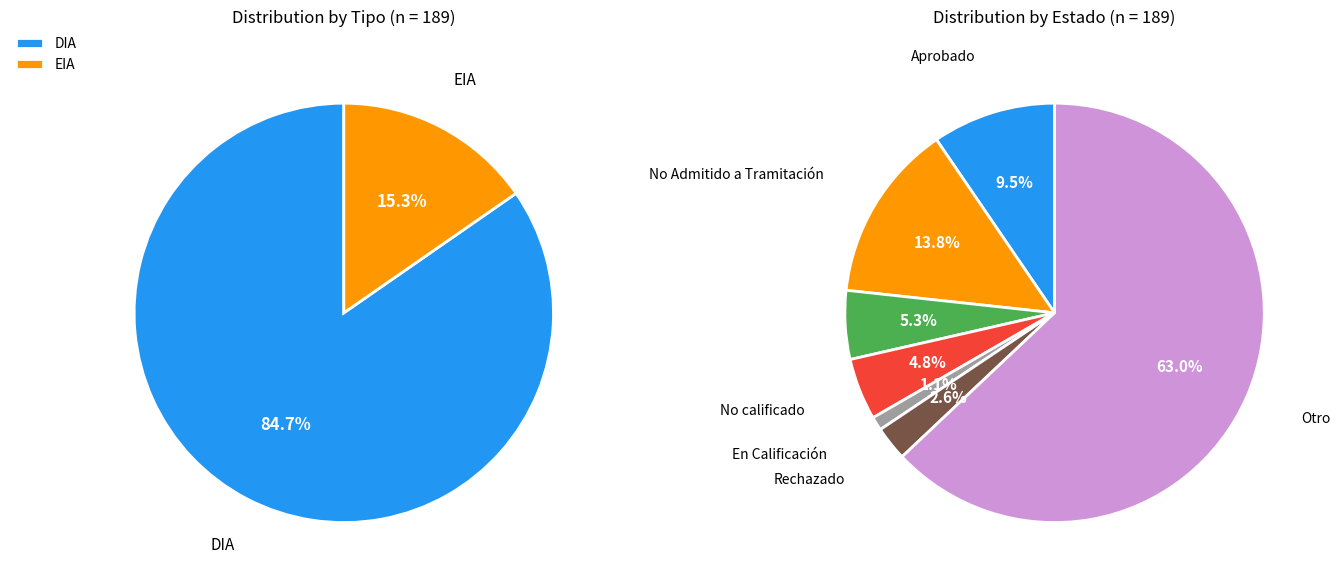

To the nearest percent, what is the average slice percentage?

50%